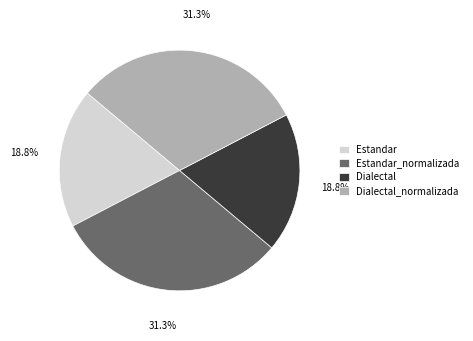

The Estandar slice represents 27% of the pie. True or false?

False